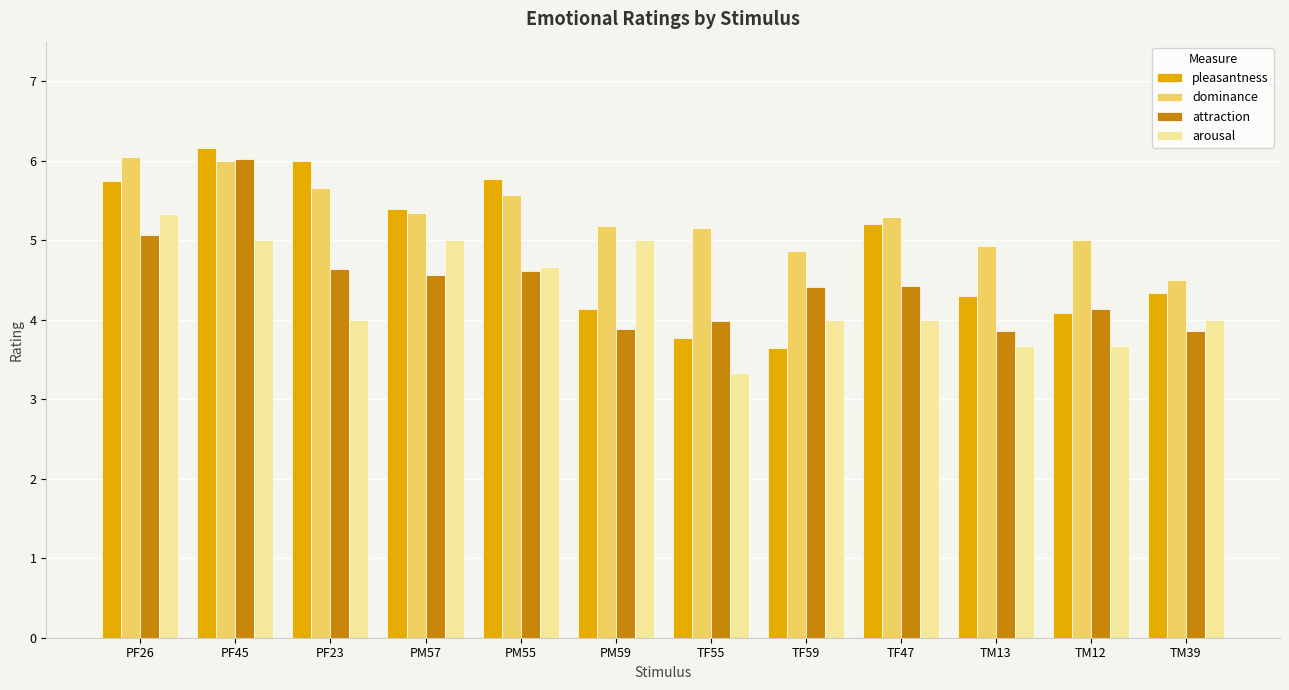

What is the minimum value shown in the chart?

3.3